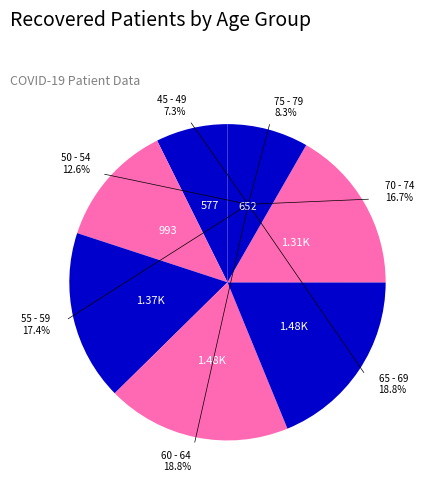

Is it true that 45 - 49 is 1% of the pie?

False